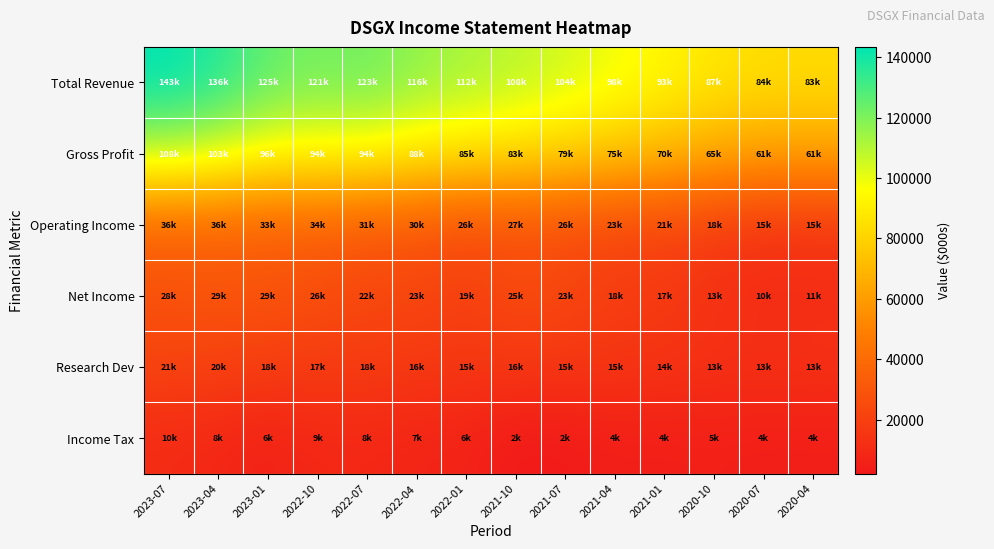

Reading left to right, transcribe all the data shown in this chart.

Total Revenue: 2023-07=143400	2023-04=136600	2023-01=125100	2022-10=121500	2022-07=123000	2022-04=116400	2022-01=112400	2021-10=108900	2021-07=104600	2021-04=98800	2021-01=93400	2020-10=87500	2020-07=84000	2020-04=83700
Gross Profit: 2023-07=108400	2023-04=103700	2023-01=96000	2022-10=94000	2022-07=94100	2022-04=88600	2022-01=85500	2021-10=83300	2021-07=79100	2021-04=75000	2021-01=70300	2020-10=65000	2020-07=61600	2020-04=61800
Operating Income: 2023-07=36800	2023-04=36500	2023-01=33600	2022-10=34700	2022-07=31500	2022-04=30600	2022-01=26100	2021-10=27900	2021-07=26100	2021-04=23400	2021-01=21900	2020-10=18800	2020-07=15000	2020-04=15700
Net Income: 2023-07=28100	2023-04=29400	2023-01=29800	2022-10=26500	2022-07=22900	2022-04=23100	2022-01=19200	2021-10=25500	2021-07=23200	2021-04=18400	2021-01=17200	2020-10=13300	2020-07=10500	2020-04=11000
Research Dev: 2023-07=21700	2023-04=20100	2023-01=18200	2022-10=17400	2022-07=18200	2022-04=16600	2022-01=15900	2021-10=16000	2021-07=15500	2021-04=15200	2021-01=14300	2020-10=13100	2020-07=13100	2020-04=13600
Income Tax: 2023-07=10400	2023-04=8400	2023-01=6300	2022-10=9000	2022-07=8800	2022-04=7400	2022-01=6700	2021-10=2200	2021-07=2700	2021-04=4800	2021-01=4400	2020-10=5200	2020-07=4200	2020-04=4400